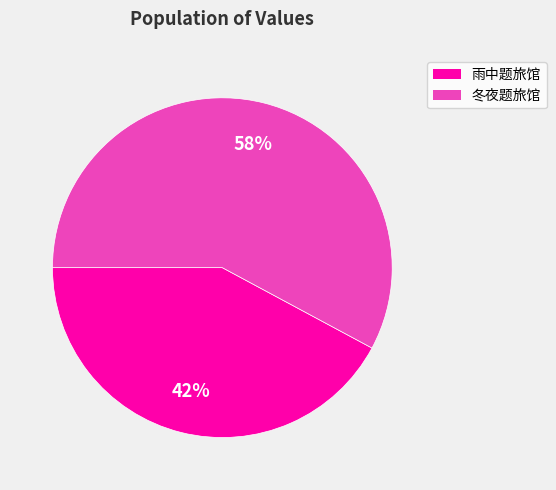

Which slice is the largest?

冬夜题旅馆